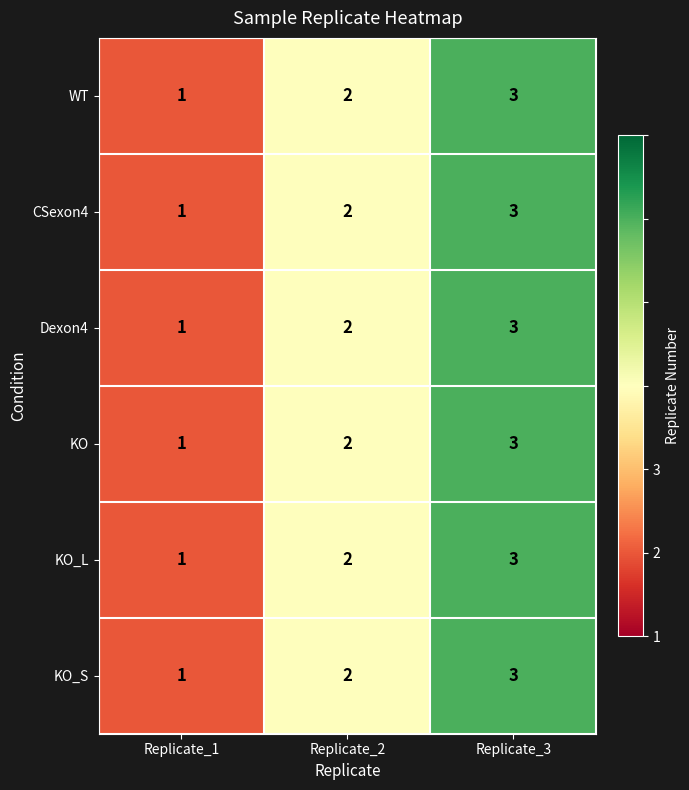

How many KO values are between 1 and 3?

3